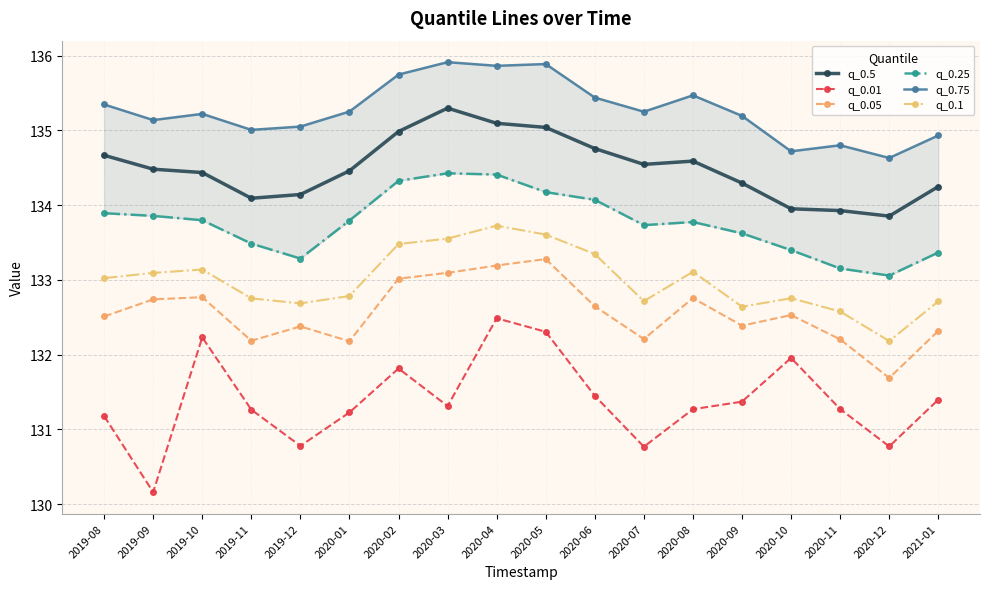

At which label is q_0.5 closest to 134?

2020-10